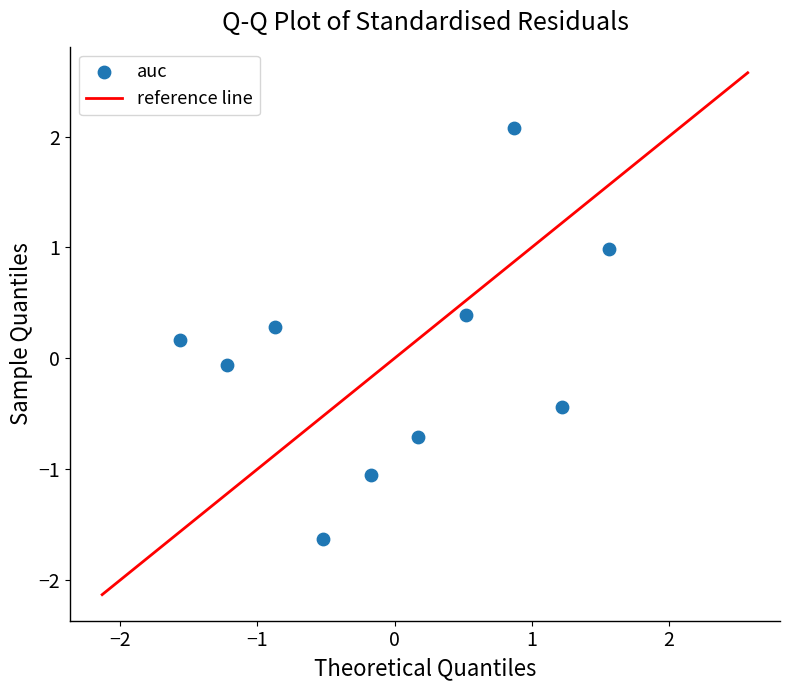

What is the range of Y values (max minus min)?

3.7